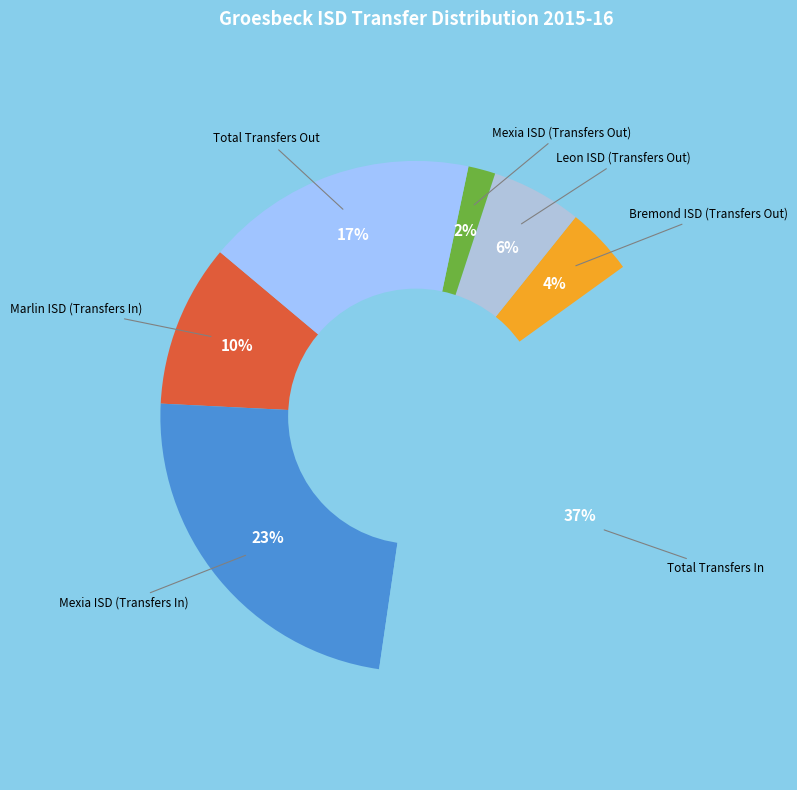

Which slice is the smallest?

Mexia ISD (Transfers Out)